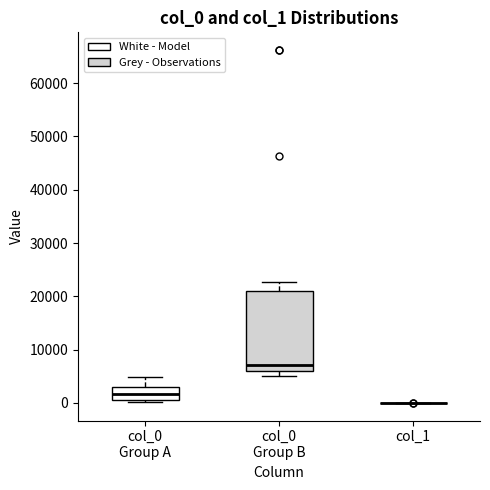

Reading left to right, transcribe this box plot: for each box, give where its median line is, the range the box spans, and where its two whiskers end, as read against the y-axis. The values are not printed on the chart, so give them approximately, as read against the axis.

col_0 Group A: median 2000, box 1000 to 3000, whiskers 0 to 5000
col_0 Group B: median 7000, box 6000 to 21000, whiskers 5000 to 23000
col_1: box collapsed to a line at 0, whiskers 0 to 0